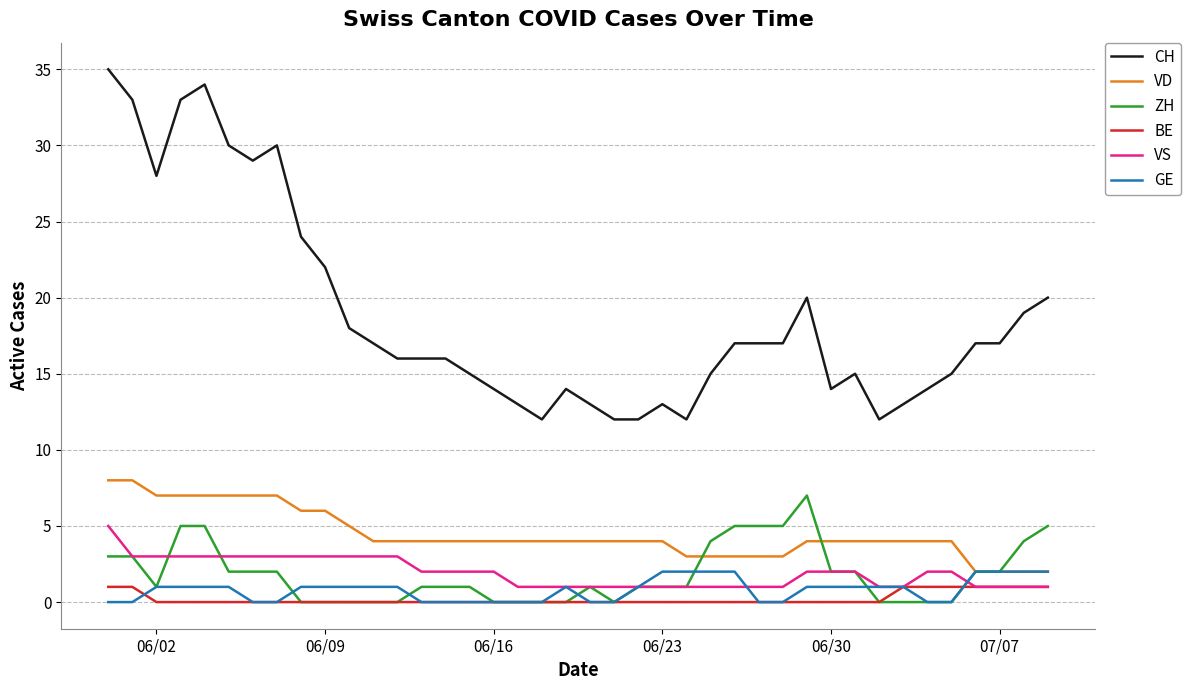

What is the greatest value displayed?

35